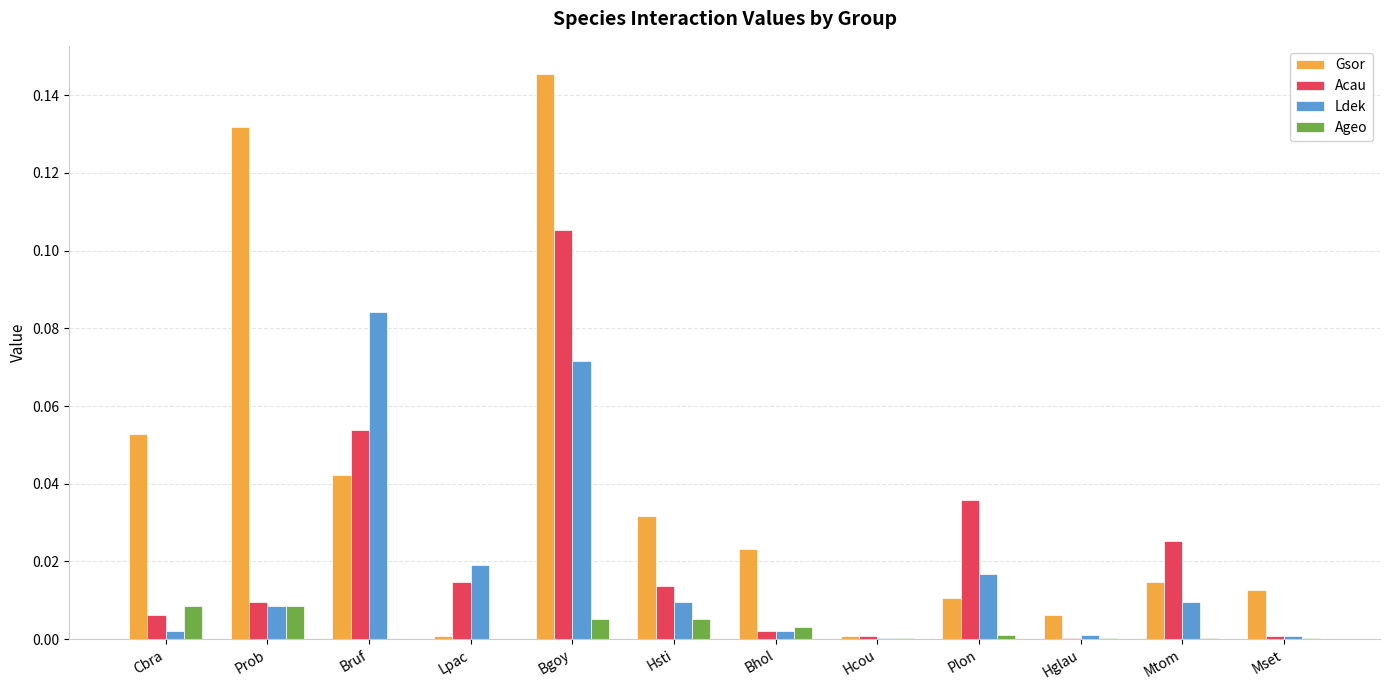

Which series has the largest range (max minus min)?

Gsor